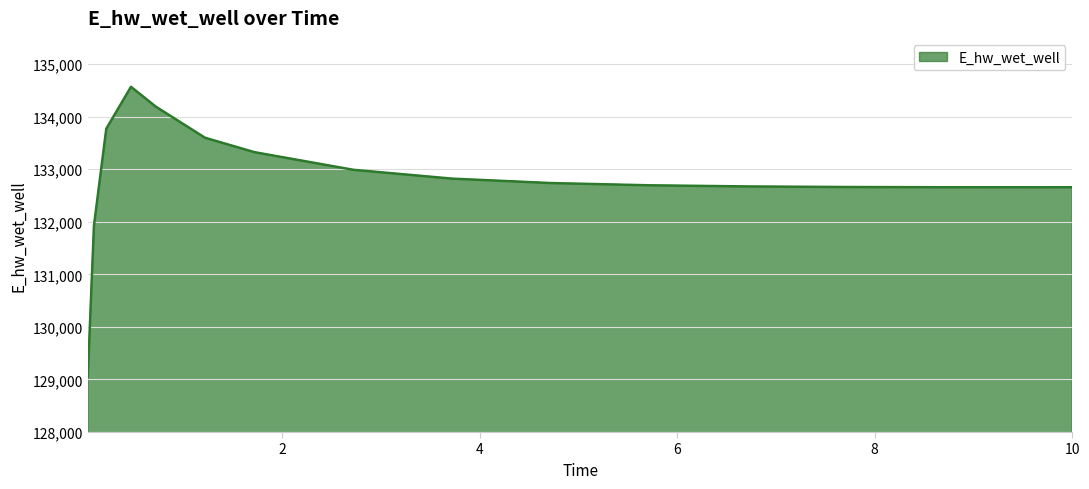

True or false: the data has more than 0 interior local peaks.

True